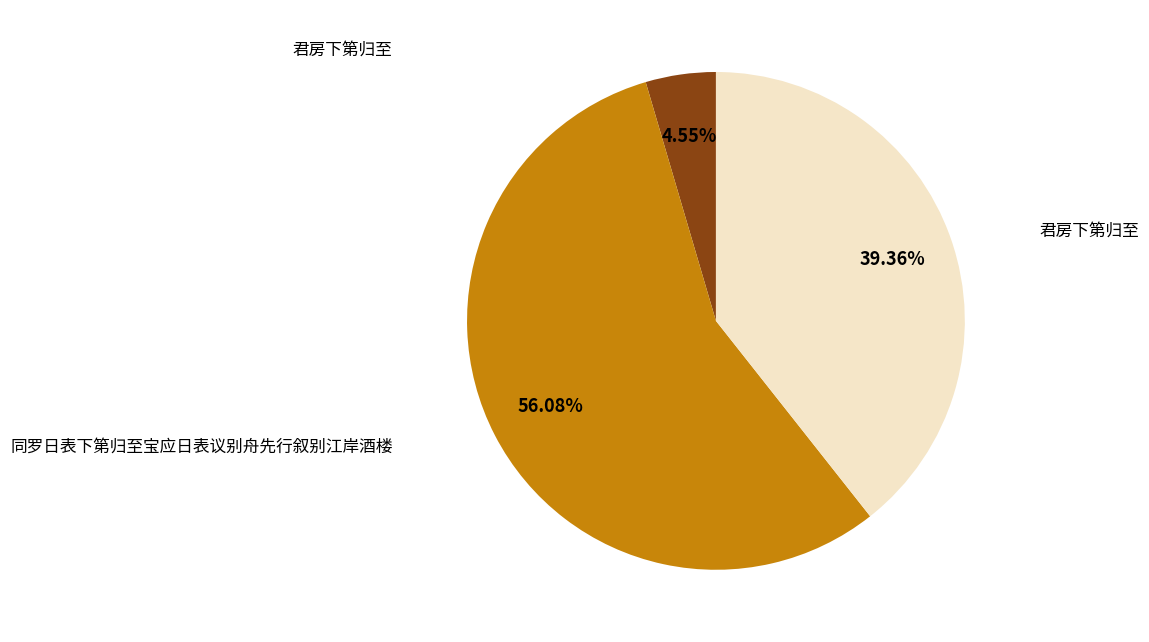

Is there a majority slice in this chart?

Yes